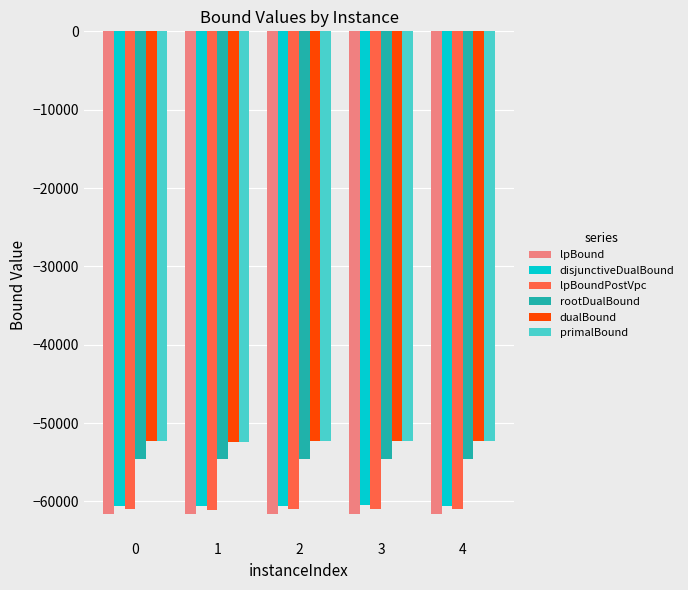

What is the greatest value displayed?

-52244.0